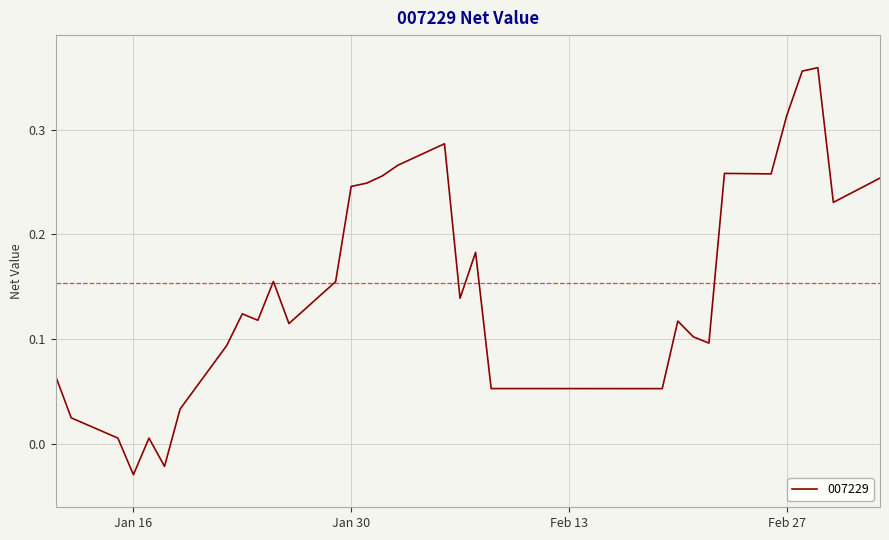

What is the average value?

0.2